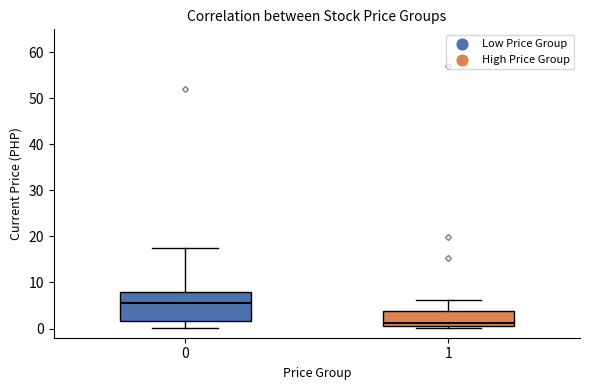

Reading left to right, read every box against the y-axis: the position of its median line, the range the box covers, and the ends of its whiskers. The values are not printed on the chart, so give them approximately, as read against the axis.

0: median 5, box 2 to 8, whiskers 0 to 18
1: median 1 (just above the box's lower edge), box 1 to 4, whiskers 0 to 6